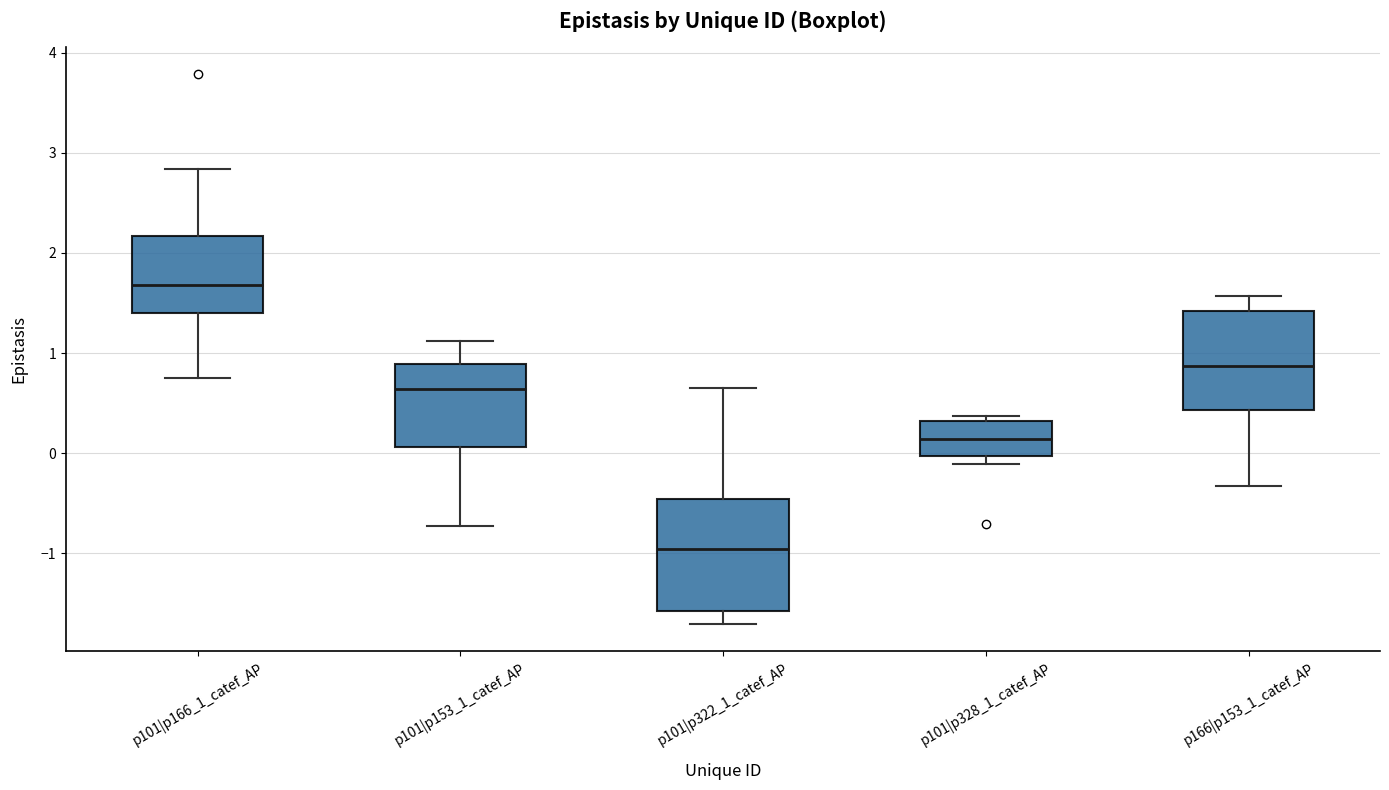

Reading left to right, transcribe this box plot: for each box, give where its median line is, the range the box spans, and where its two whiskers end, as read against the y-axis. The values are not printed on the chart, so give them approximately, as read against the axis.

p101|p166_1_catef_AP: median 1.7, box 1.4 to 2.2, whiskers 0.7 to 2.8
p101|p153_1_catef_AP: median 0.6, box 0.1 to 0.9, whiskers -0.7 to 1.1
p101|p322_1_catef_AP: median -1.0, box -1.6 to -0.5, whiskers -1.7 to 0.7
p101|p328_1_catef_AP: median 0.1, box 0.0 to 0.3, whiskers -0.1 to 0.4
p166|p153_1_catef_AP: median 0.9, box 0.4 to 1.4, whiskers -0.3 to 1.6